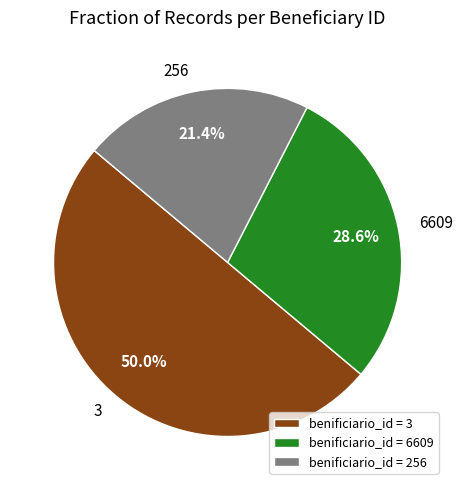

How many segments does this pie chart have?

3